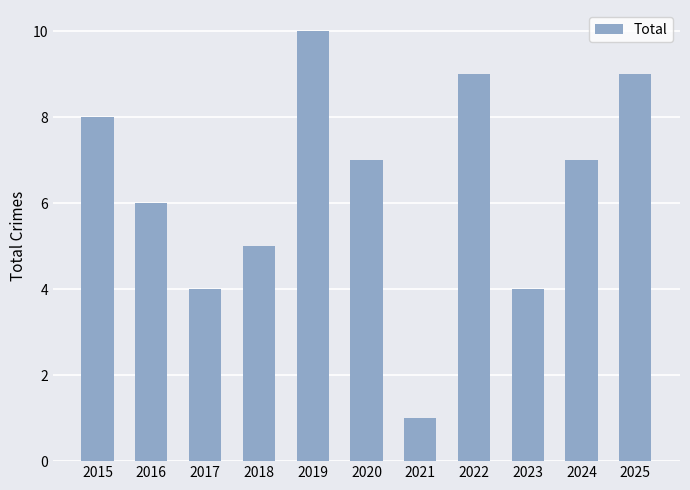

How many series are shown in this chart?

1